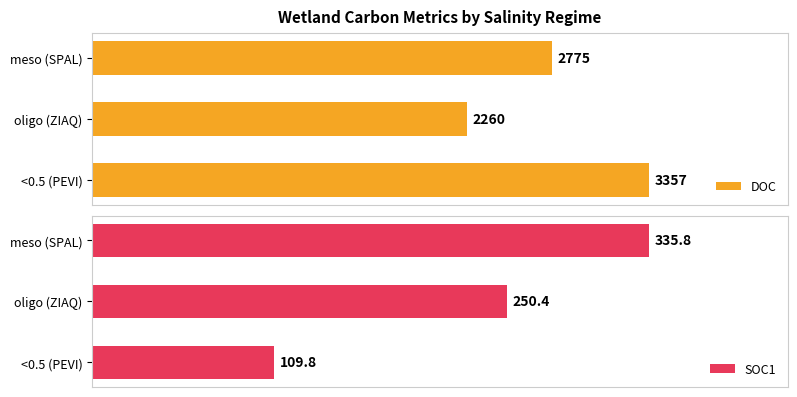

What is the maximum value shown in the chart?

3357.0